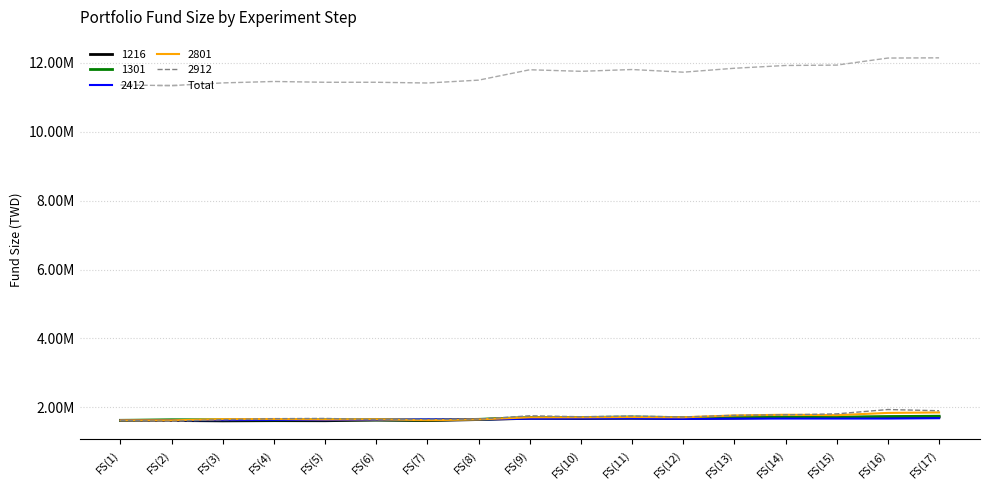

Does the chart have visible grid lines?

Yes